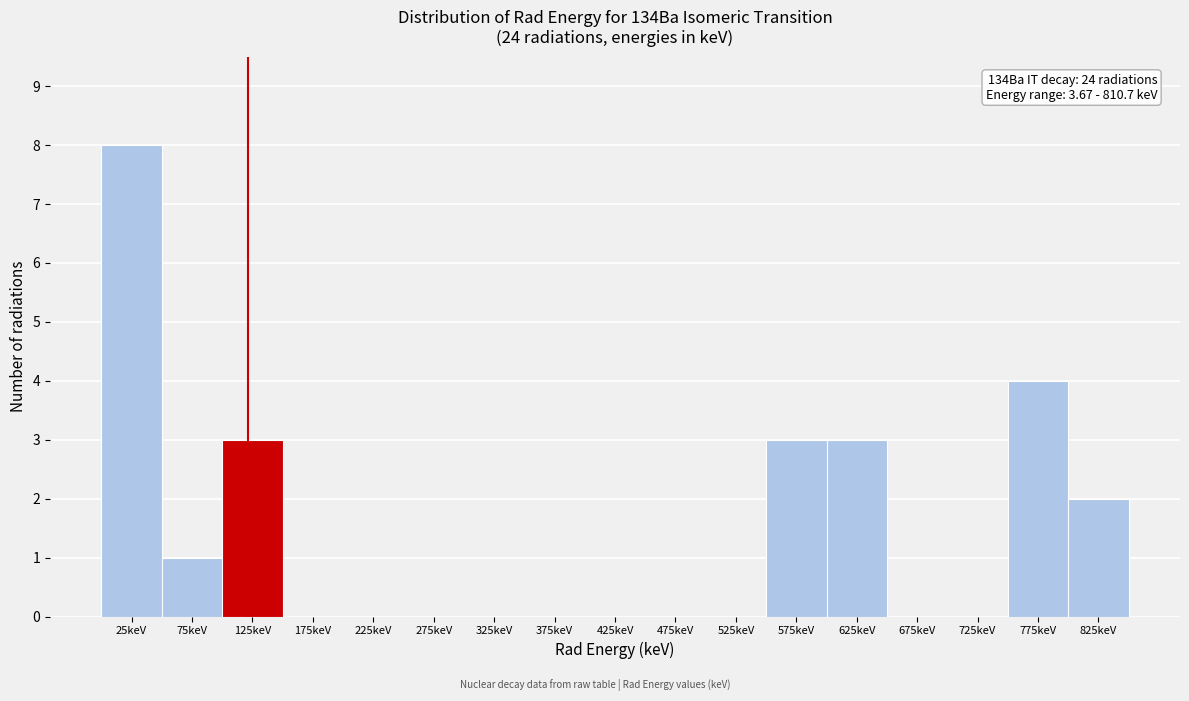

Over which range of the x-axis is the bar tallest?

0 to 50